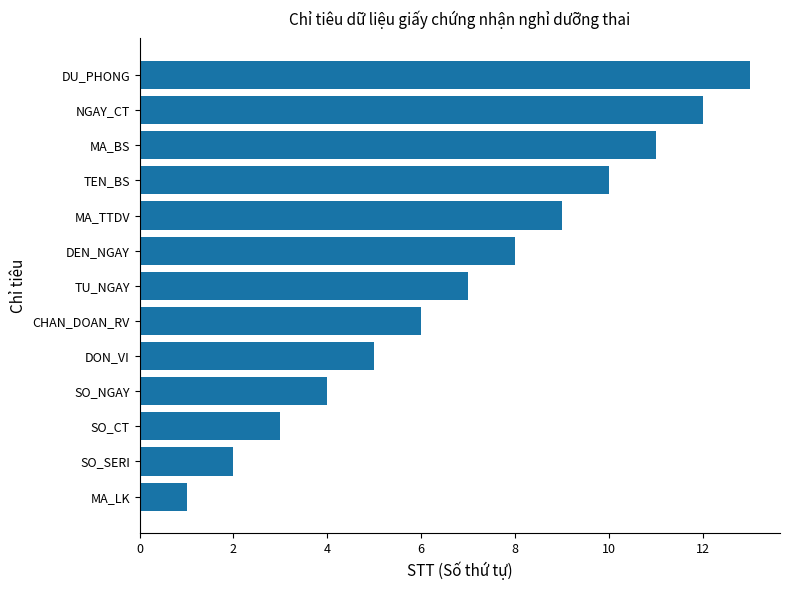

What is the sum of all values?

91